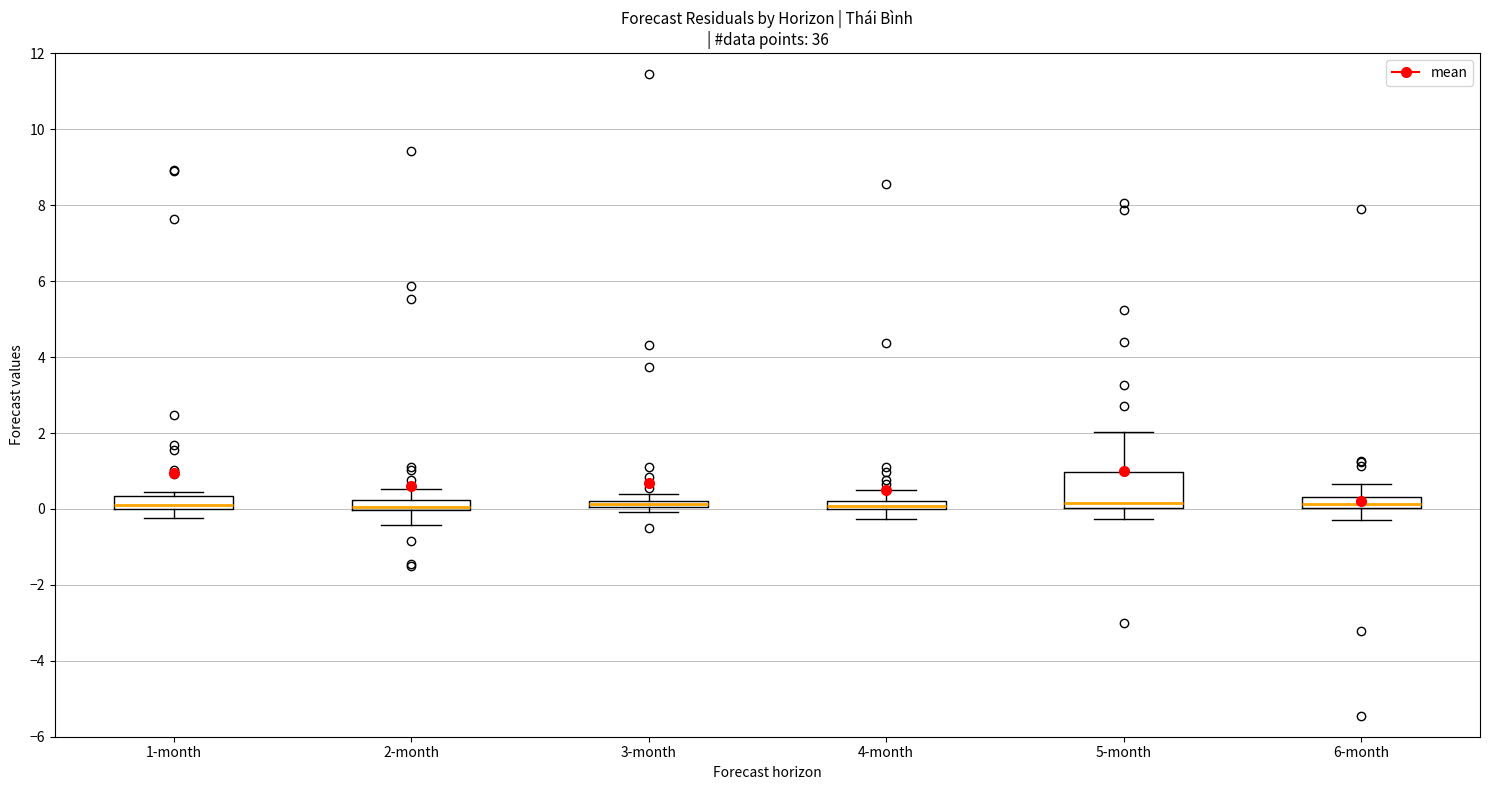

Comparing the boxes themselves (not the whiskers), which one is the tallest?

5-month